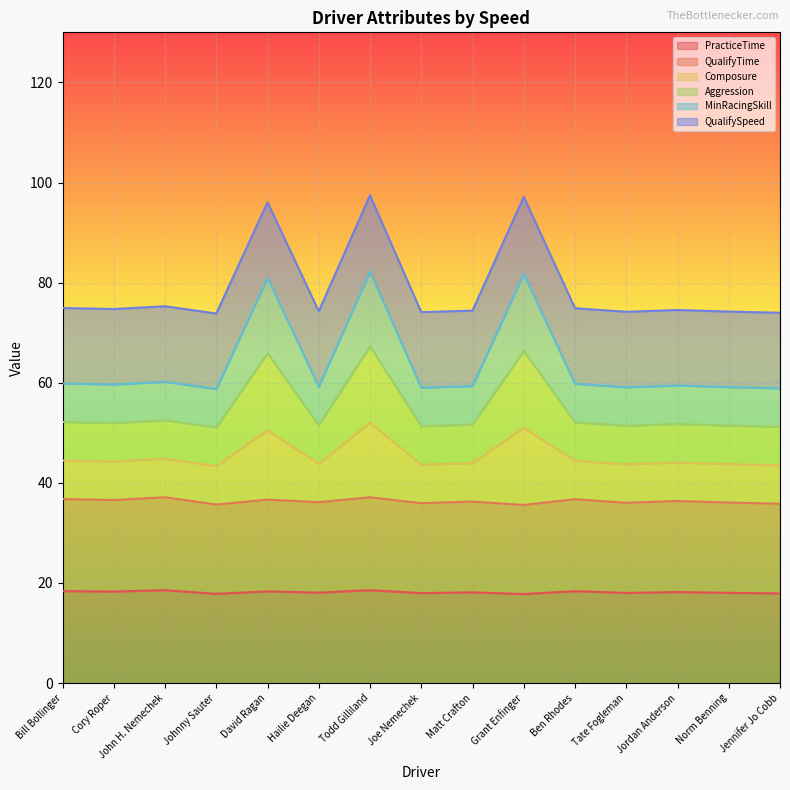

The QualifyTime series shows 36.1 at Hailie Deegan. True or false?

True